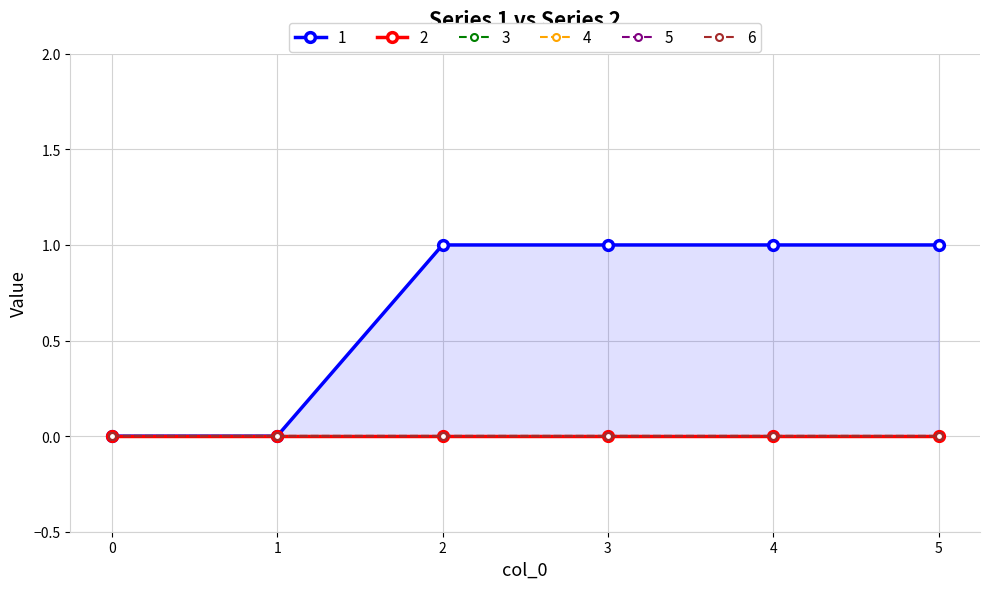

Count the number of categories in the chart.

6